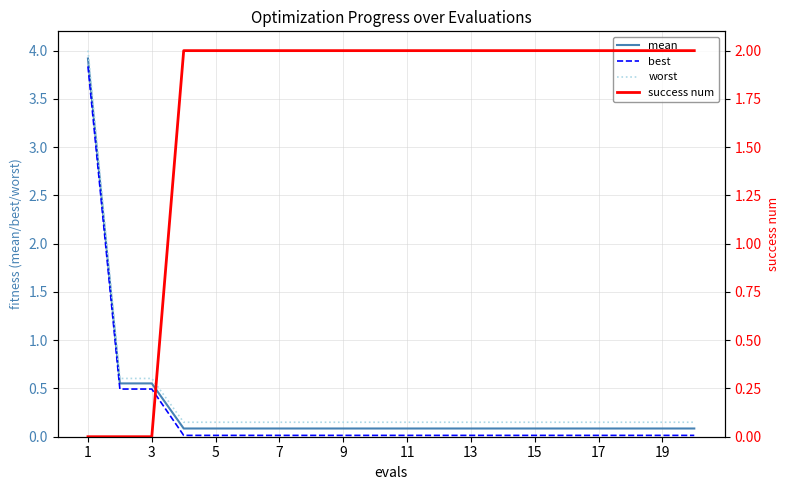

How many values in success num are above zero?

17